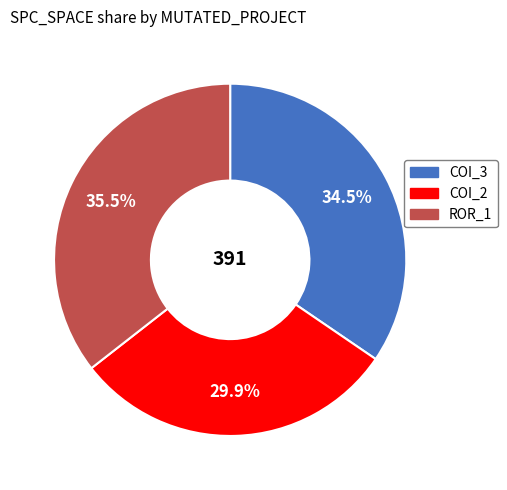

Is there any slice that represents more than half of the pie?

No